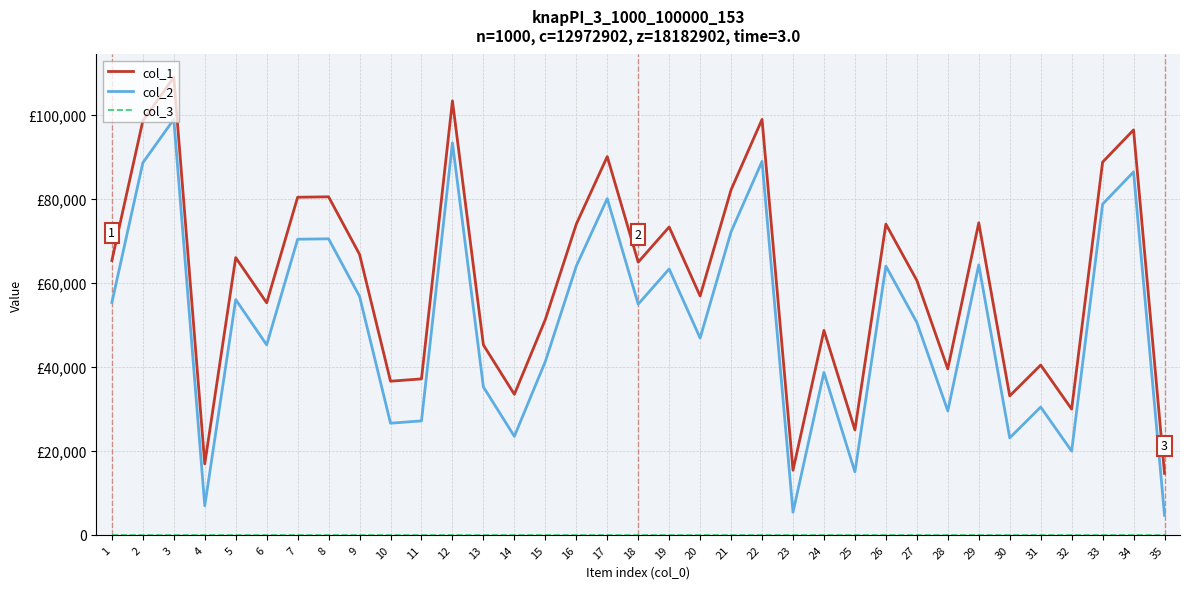

Rank the series by their maximum value, from highest to lowest.

col_1, col_2, col_3